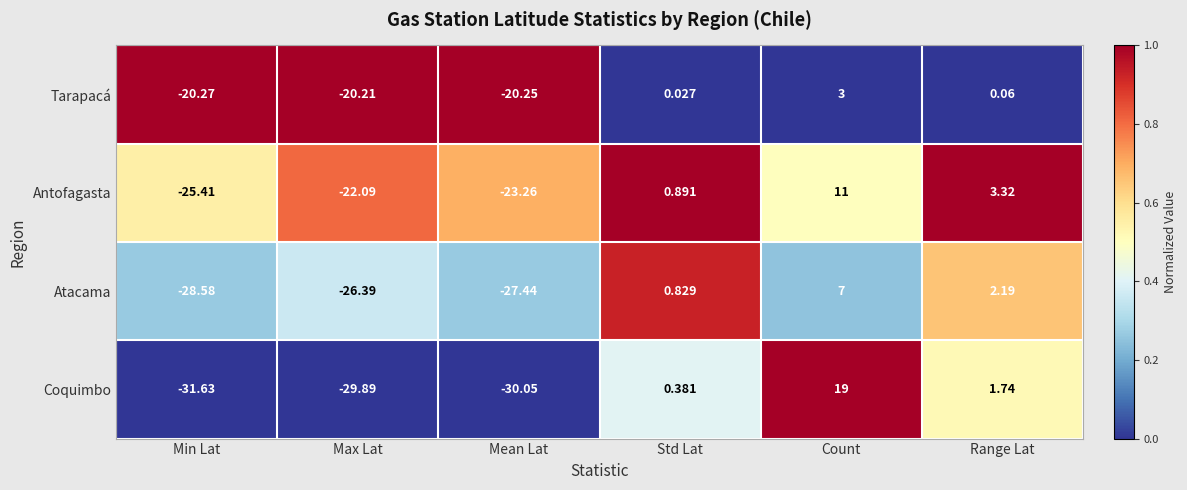

Between Max Lat and Range Lat, which series saw the biggest shift?

Coquimbo